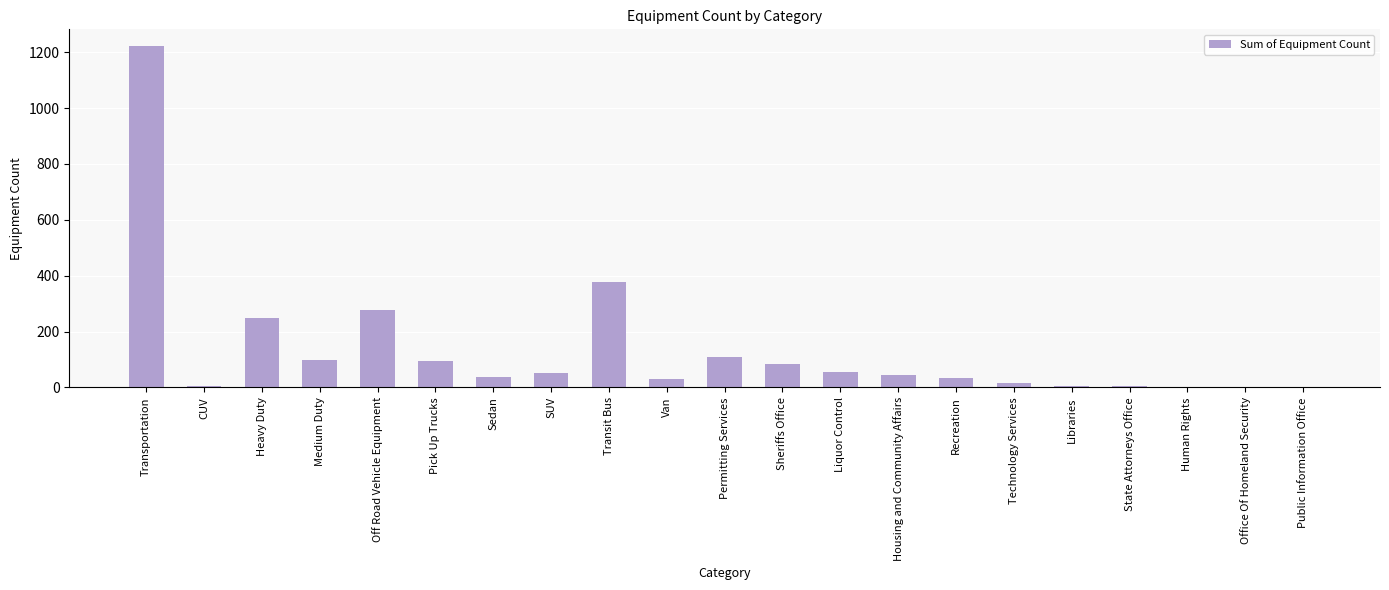

Where does the data first go above 45?

Transportation